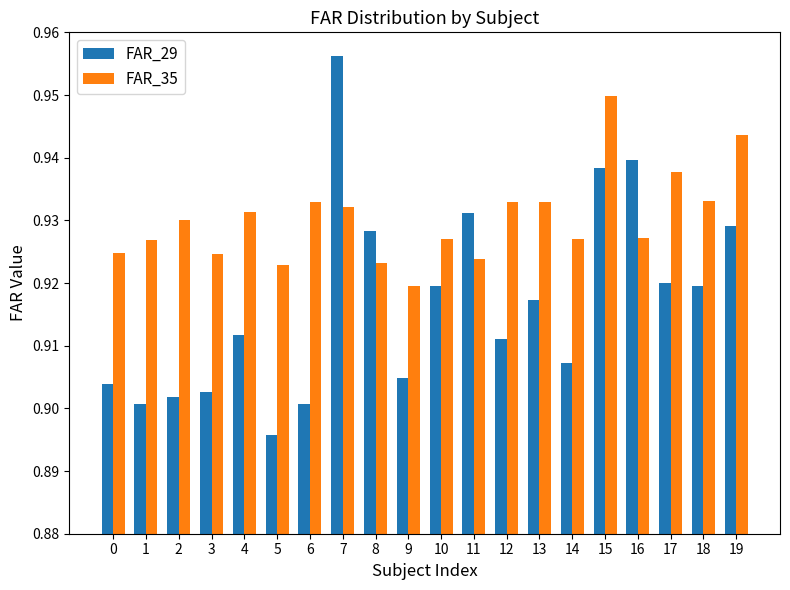

Rank the series at 15 from highest to lowest value.

FAR_35, FAR_29